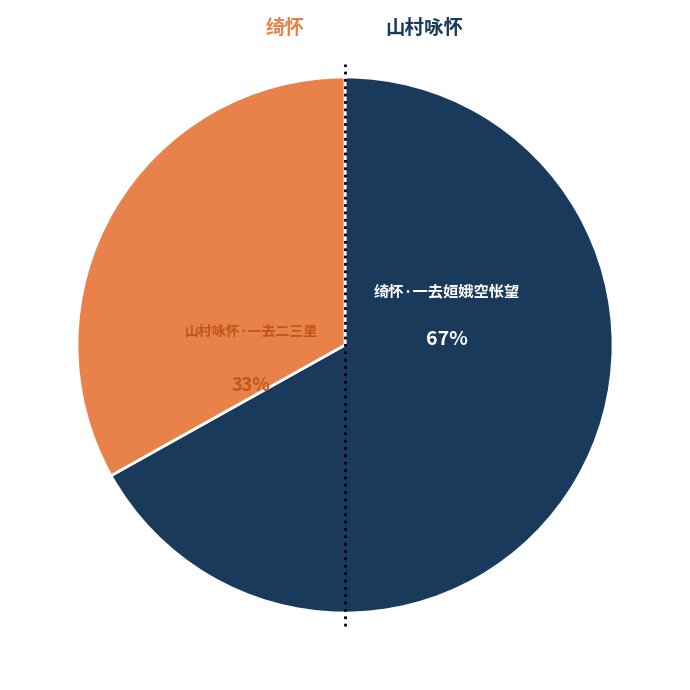

To the nearest percent, what is the difference between the largest and smallest slice percentages?

34%